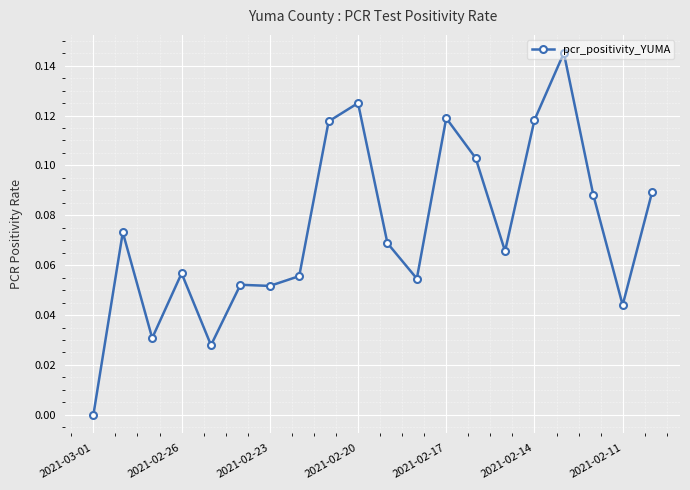

What is the sum of all values?

1.5